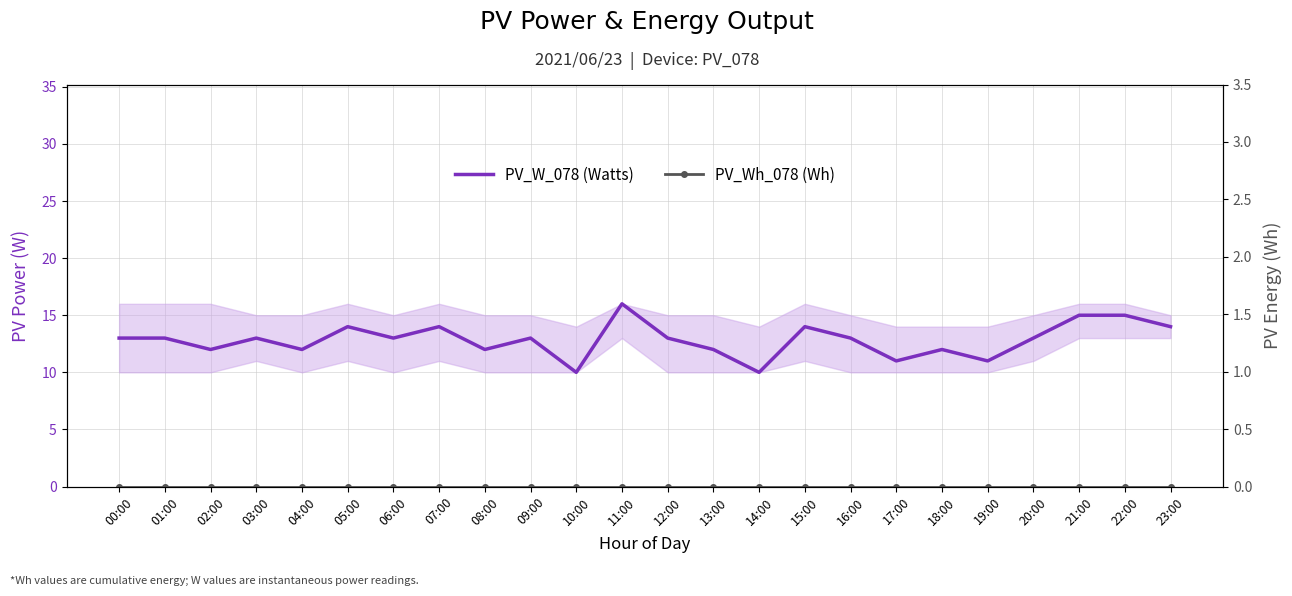

Reading left to right, what are all the values shown in this chart?

PV_W_078 (Watts): 00:00=13	01:00=13	02:00=12	03:00=13	04:00=12	05:00=14	06:00=13	07:00=14	08:00=12	09:00=13	10:00=10	11:00=16	12:00=13	13:00=12	14:00=10	15:00=14	16:00=13	17:00=11	18:00=12	19:00=11	20:00=13	21:00=15	22:00=15	23:00=14
PV_Wh_078 (Wh): 00:00=0	01:00=0	02:00=0	03:00=0	04:00=0	05:00=0	06:00=0	07:00=0	08:00=0	09:00=0	10:00=0	11:00=0	12:00=0	13:00=0	14:00=0	15:00=0	16:00=0	17:00=0	18:00=0	19:00=0	20:00=0	21:00=0	22:00=0	23:00=0